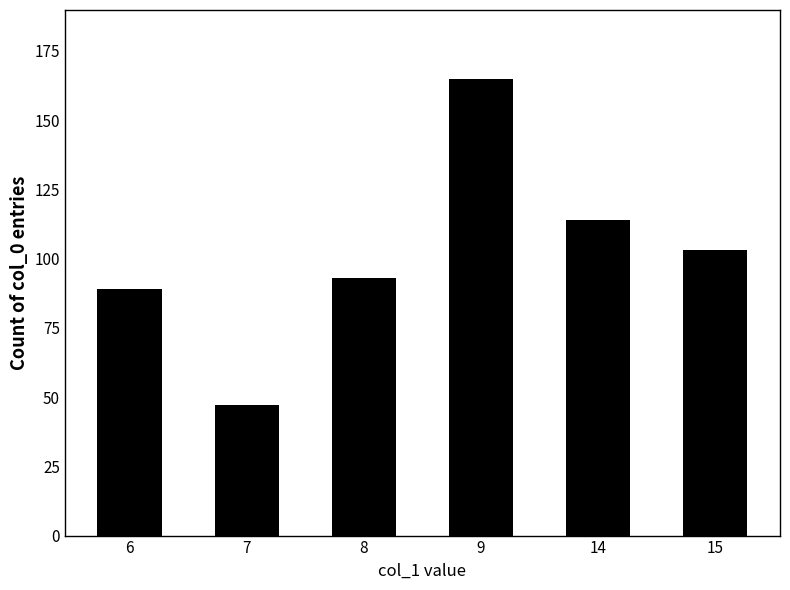

What is the sum of all values?

611